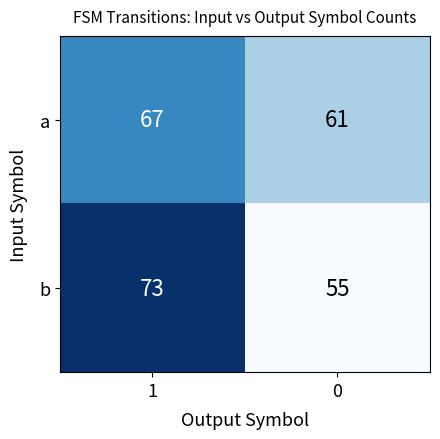

Is it true that b equals 55 at 0?

True